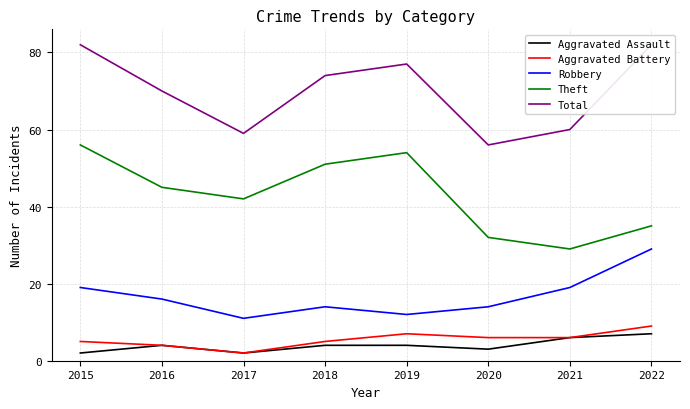

What is the spread (max minus min) of values at 2016?

66